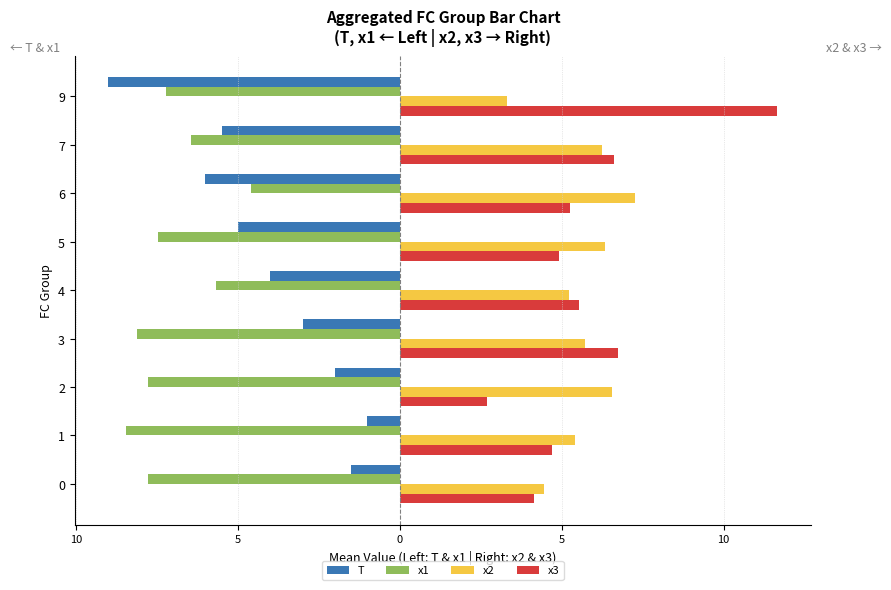

What are all the series names shown in the legend?

T, x1, x2, x3